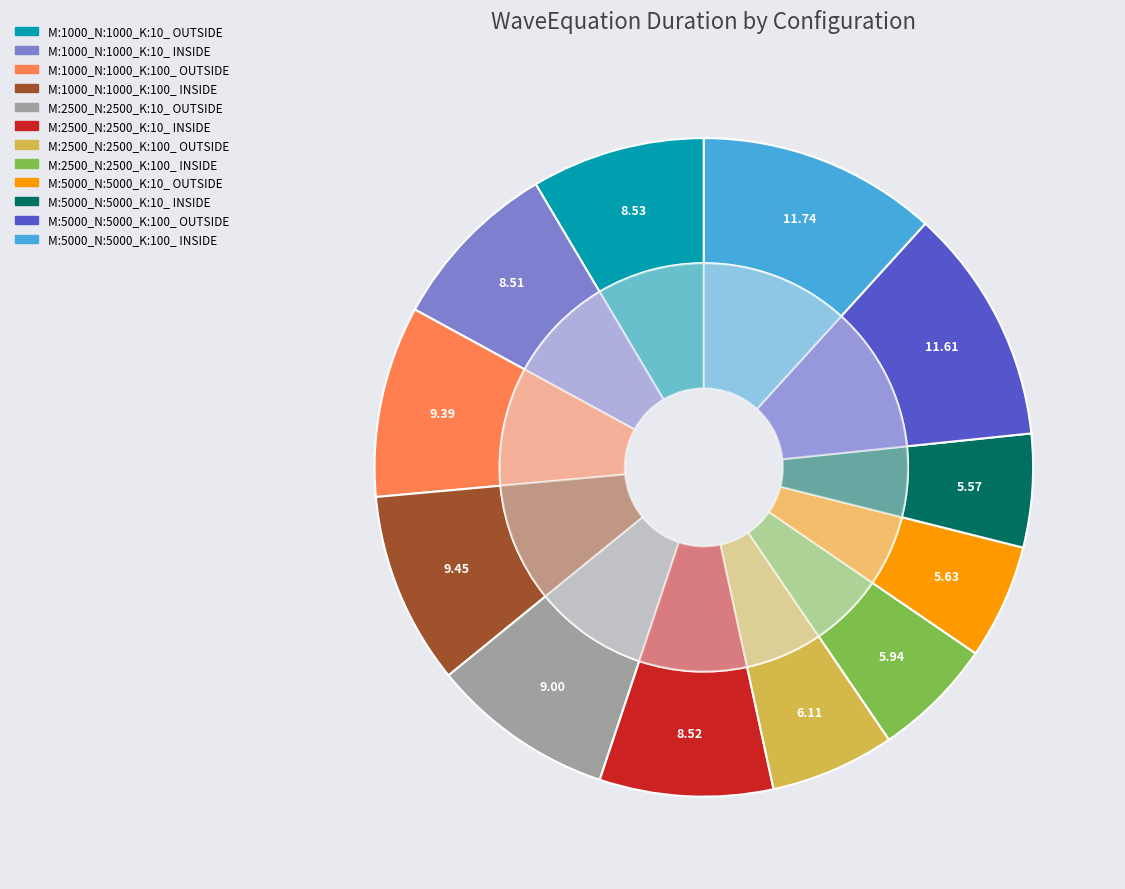

Is it true that M:1000_N:1000_K:100_ INSIDE is 1% of the pie?

False